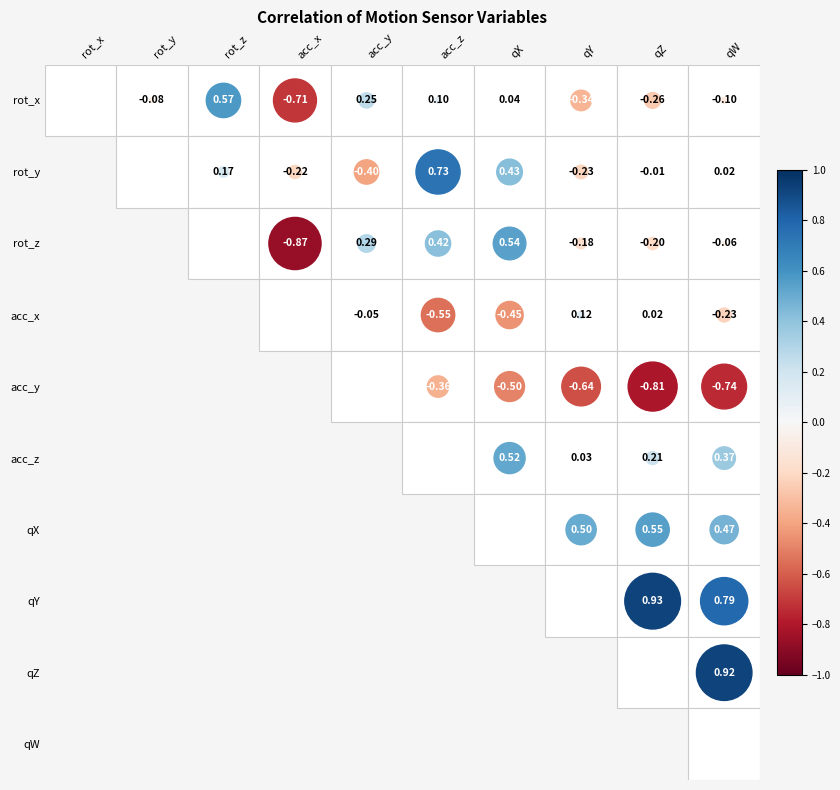

List the labels in order of rot_x value, largest first.

rot_x, rot_z, acc_y, acc_z, qX, rot_y, qW, qZ, qY, acc_x